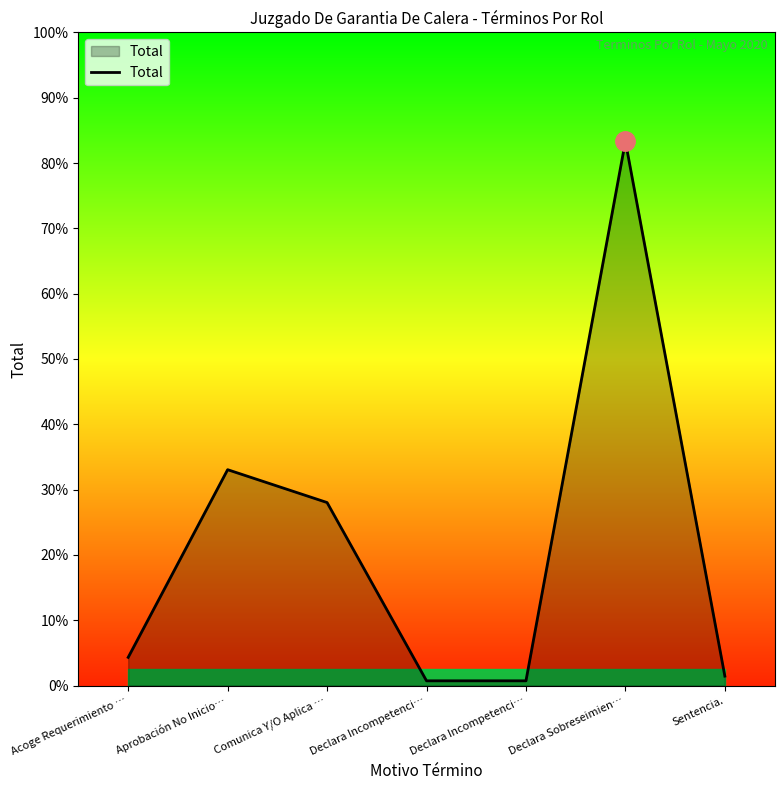

What is the label of the 5th point from the left?

Declara Incompetenci…